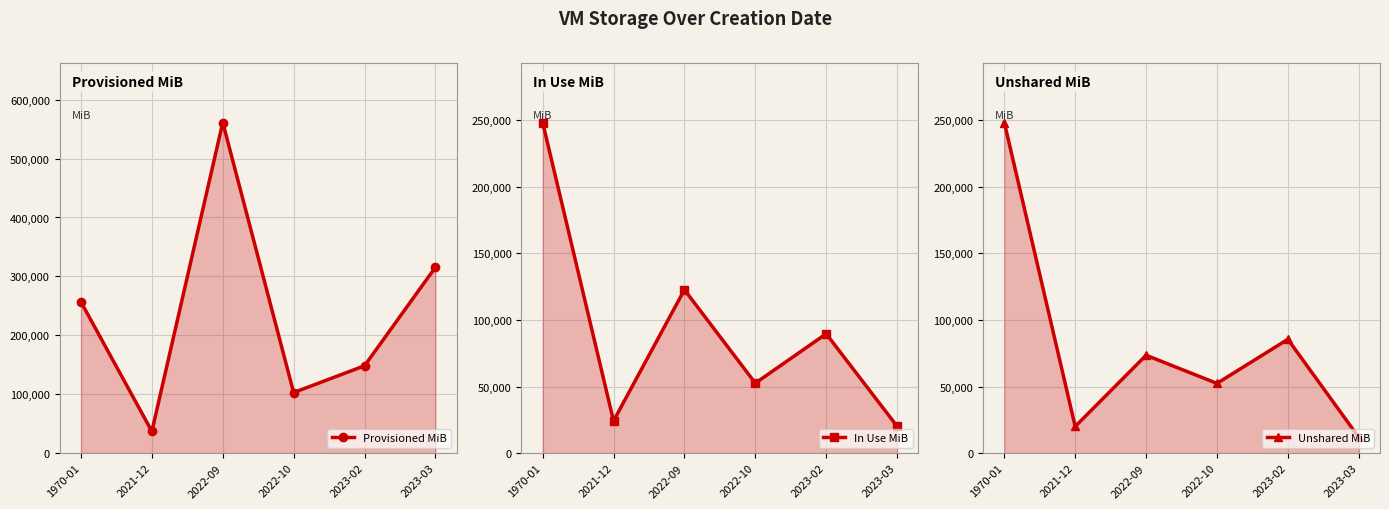

The value of Unshared MiB at 2023-03 is 18360. True or false?

False